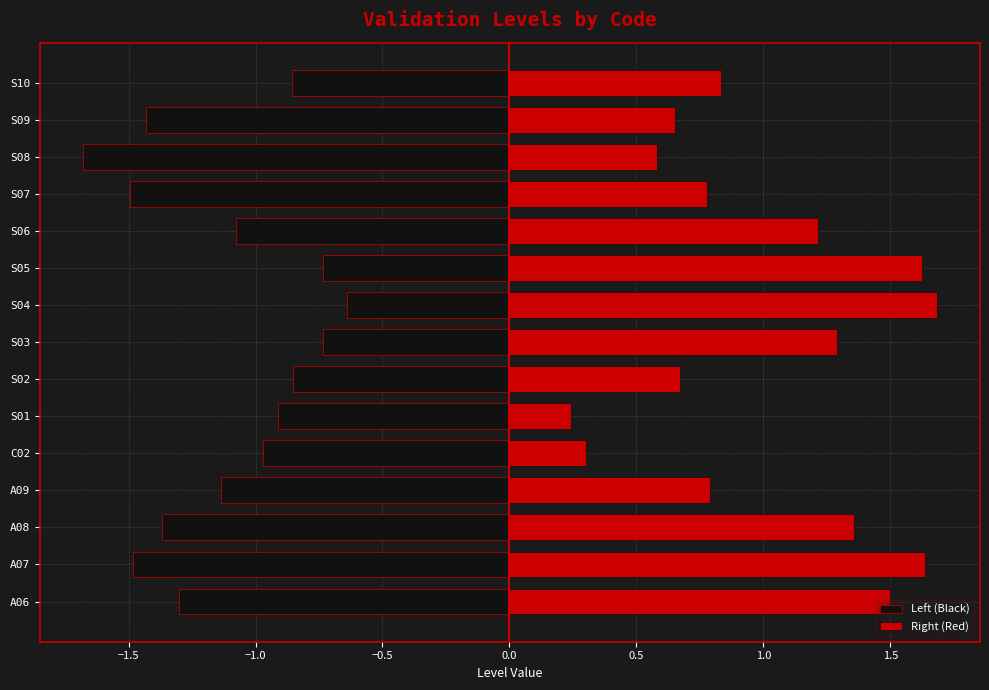

List the series in order of their overall mean, highest first.

Right (Red), Left (Black)